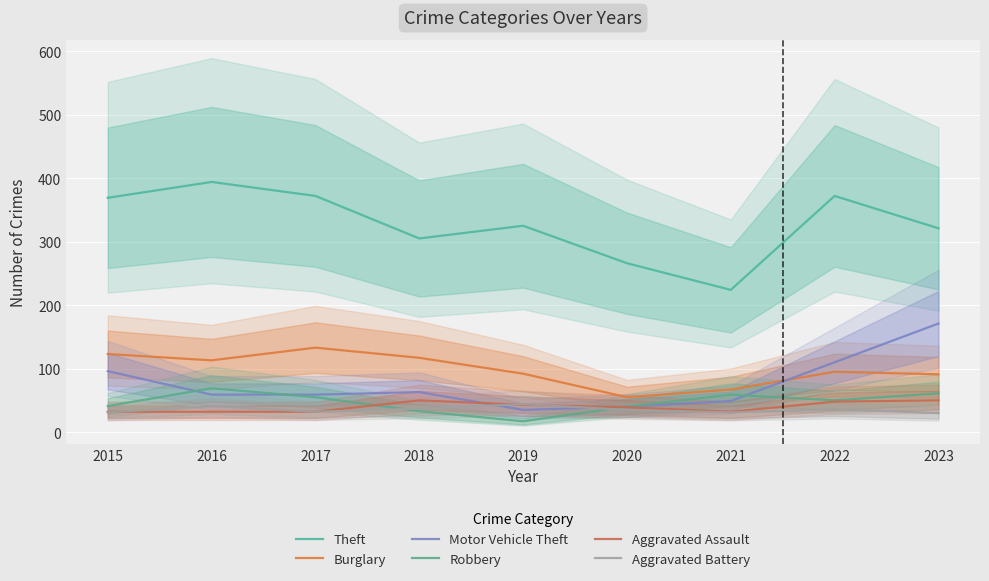

Where do Aggravated Assault and Robbery first cross each other?

2017 and 2018